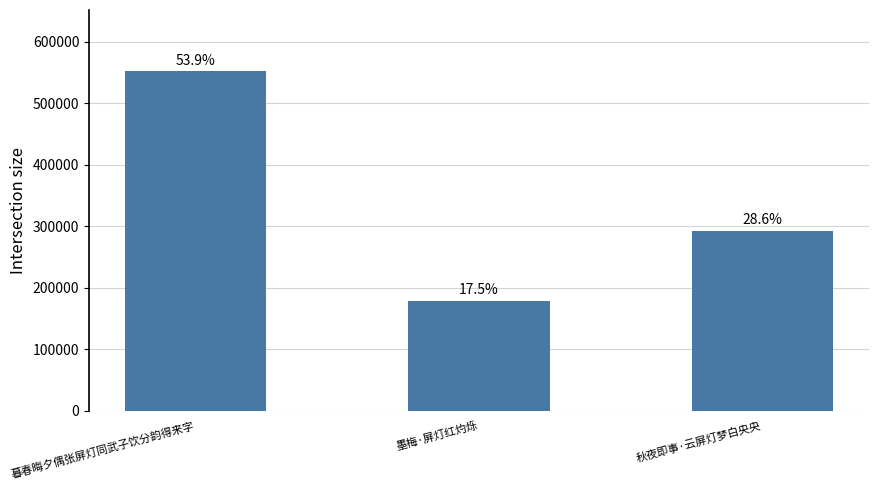

At which label is the value closest to 365599?

秋夜即事·云屏灯梦白央央